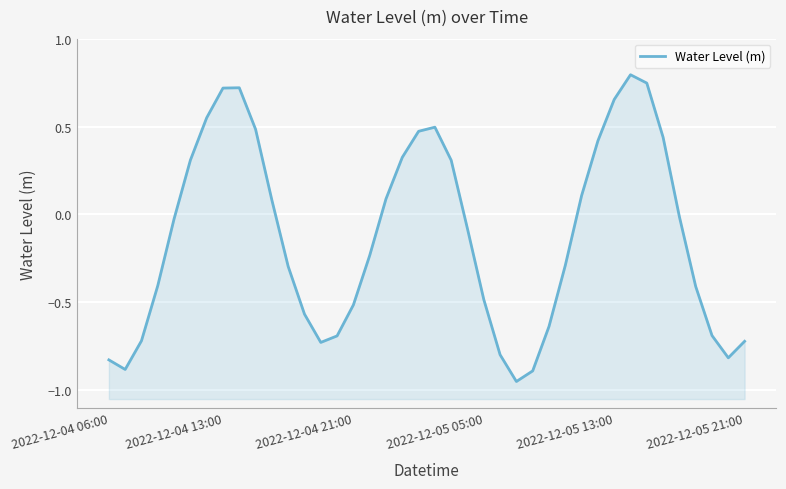

Rank the categories by value from highest to lowest.

32, 33, 8, 7, 31, 6, 20, 9, 19, 34, 30, 18, 2022-12-05 21:00, 21, 29, 17, 10, 35, 2022-12-05 13:00, 22, 16, 28, 11, 2022-12-05 05:00, 36, 23, 15, 12, 27, 37, 14, 2022-12-04 21:00, 39, 13, 24, 38, 2022-12-04 06:00, 2022-12-04 13:00, 26, 25